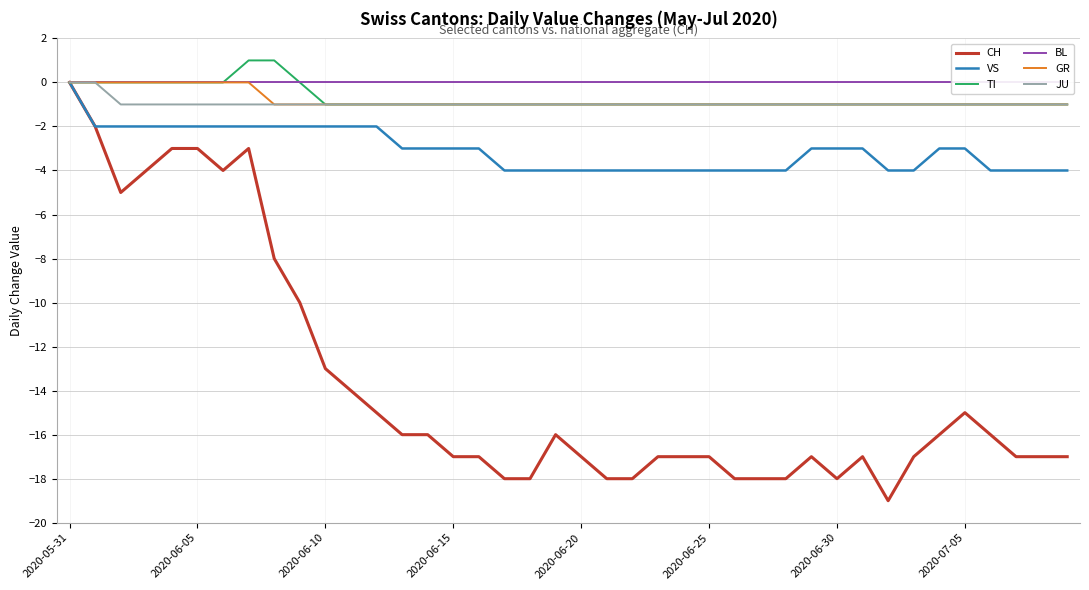

Reading right to left, extract all data points from this chart.

CH: -17	-17	-17	-16	-15	-16	-17	-19	-17	-18	-17	-18	-18	-18	-17	-17	-17	-18	-18	-17	-16	-18	-18	-17	-17	-16	-16	-15	-14	-13	-10	-8	-3	-4	-3	-3	-4	-5	-2	0
VS: -4	-4	-4	-4	-3	-3	-4	-4	-3	-3	-3	-4	-4	-4	-4	-4	-4	-4	-4	-4	-4	-4	-4	-3	-3	-3	-3	-2	-2	-2	-2	-2	-2	-2	-2	-2	-2	-2	-2	0
TI: -1	-1	-1	-1	-1	-1	-1	-1	-1	-1	-1	-1	-1	-1	-1	-1	-1	-1	-1	-1	-1	-1	-1	-1	-1	-1	-1	-1	-1	-1	0	1	1	0	0	0	0	0	0	0
BL: 0	0	0	0	0	0	0	0	0	0	0	0	0	0	0	0	0	0	0	0	0	0	0	0	0	0	0	0	0	0	0	0	0	0	0	0	0	0	0	0
GR: -1	-1	-1	-1	-1	-1	-1	-1	-1	-1	-1	-1	-1	-1	-1	-1	-1	-1	-1	-1	-1	-1	-1	-1	-1	-1	-1	-1	-1	-1	-1	-1	0	0	0	0	0	0	0	0
JU: -1	-1	-1	-1	-1	-1	-1	-1	-1	-1	-1	-1	-1	-1	-1	-1	-1	-1	-1	-1	-1	-1	-1	-1	-1	-1	-1	-1	-1	-1	-1	-1	-1	-1	-1	-1	-1	-1	0	0